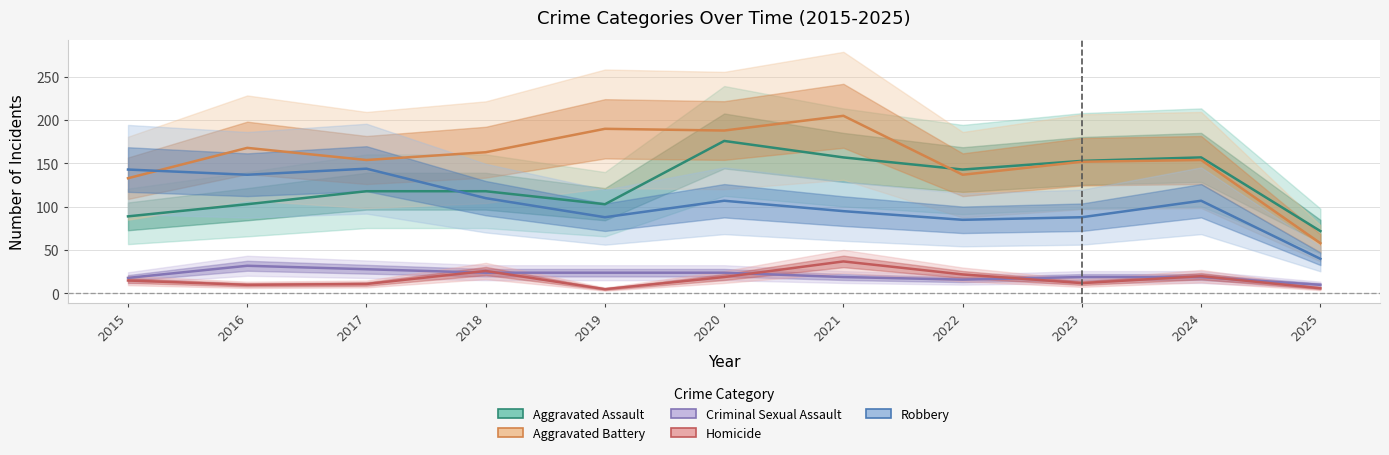

What is the average value of the Aggravated Battery series?

155